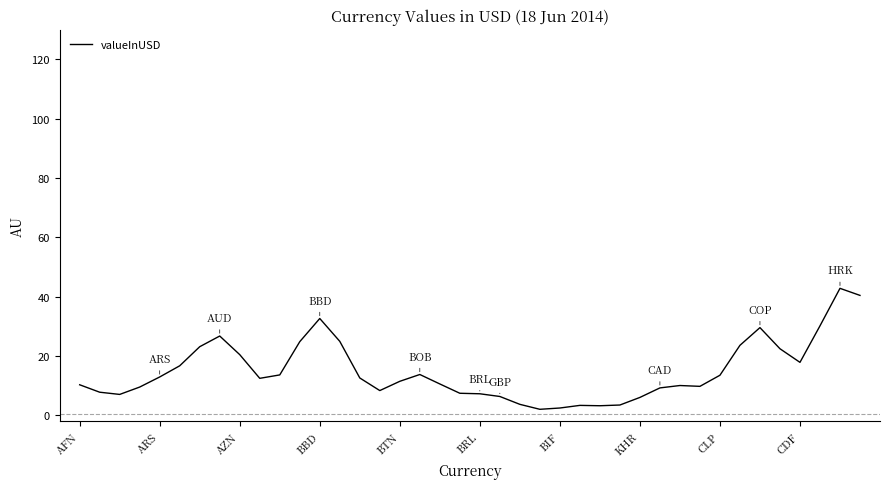

What is the difference between the maximum and minimum values?

40.8